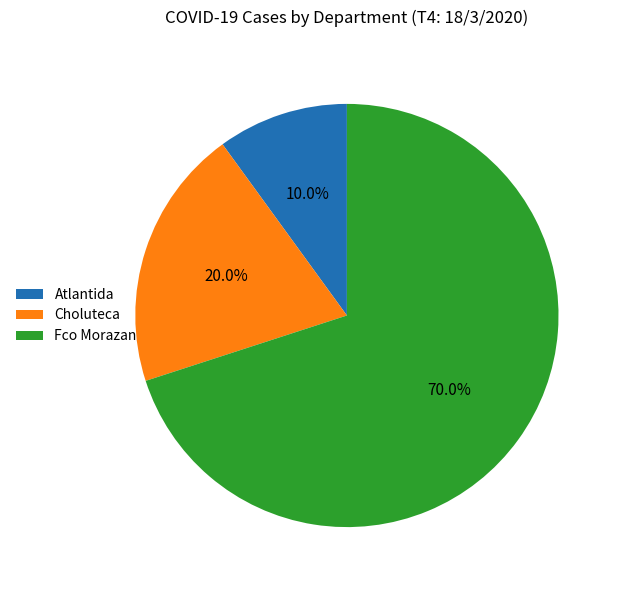

To the nearest percent, what is the average slice percentage?

33%